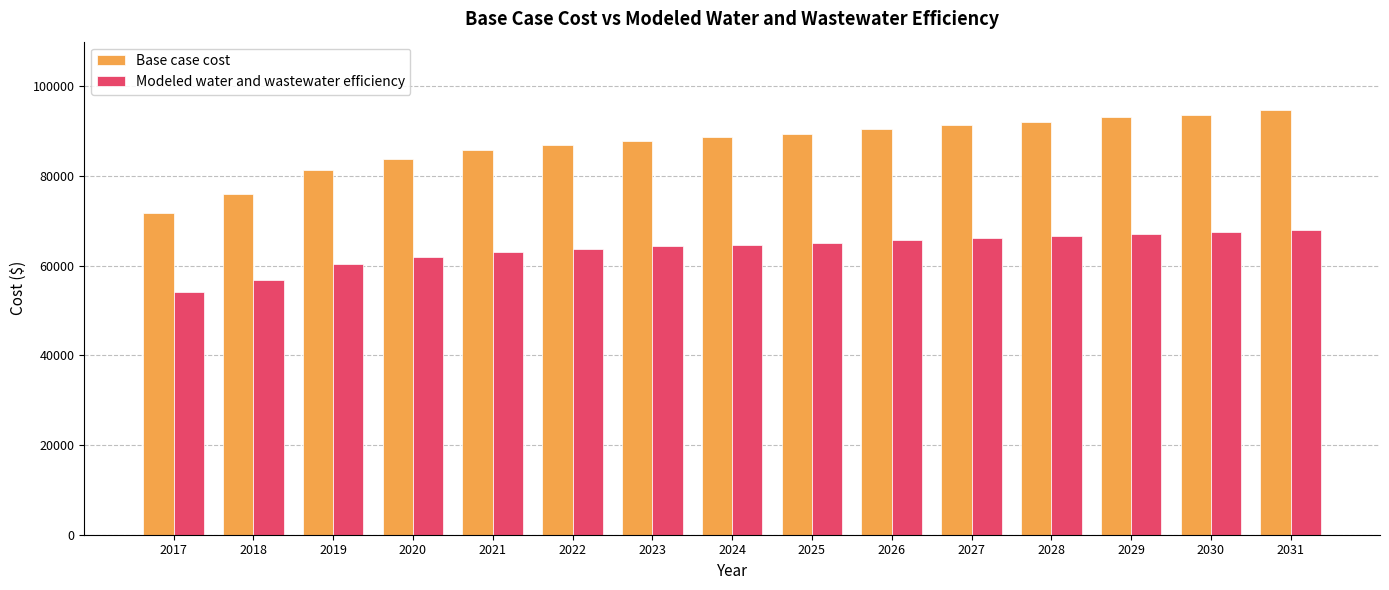

The Base case cost series shows 133735.0 at 2029. True or false?

False